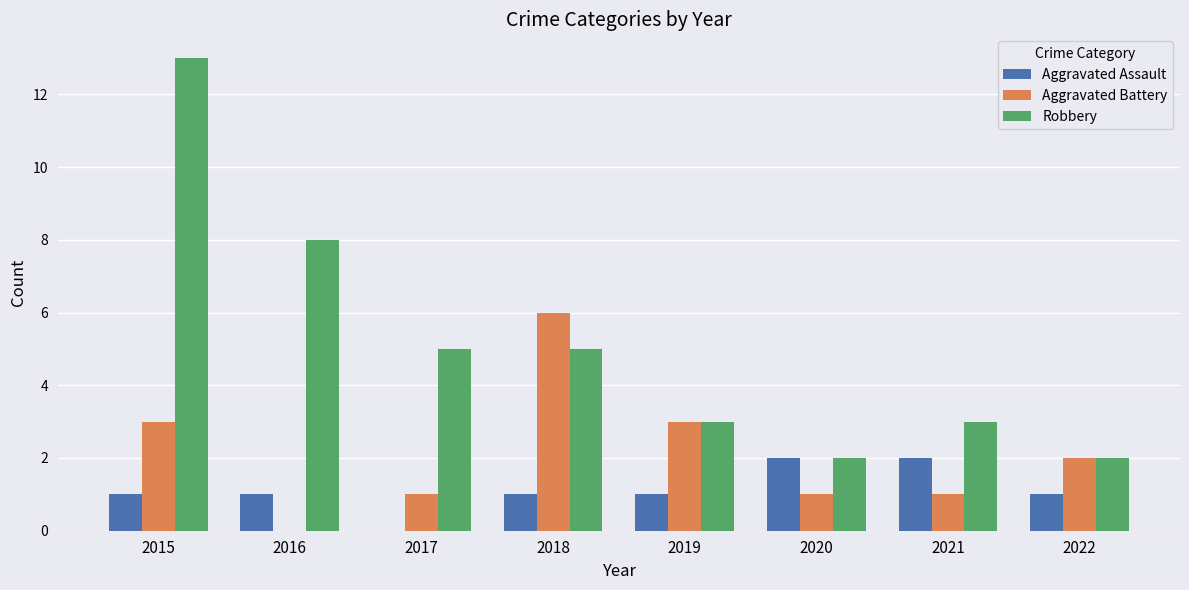

Is it true that Aggravated Battery equals 1 at 2020?

True